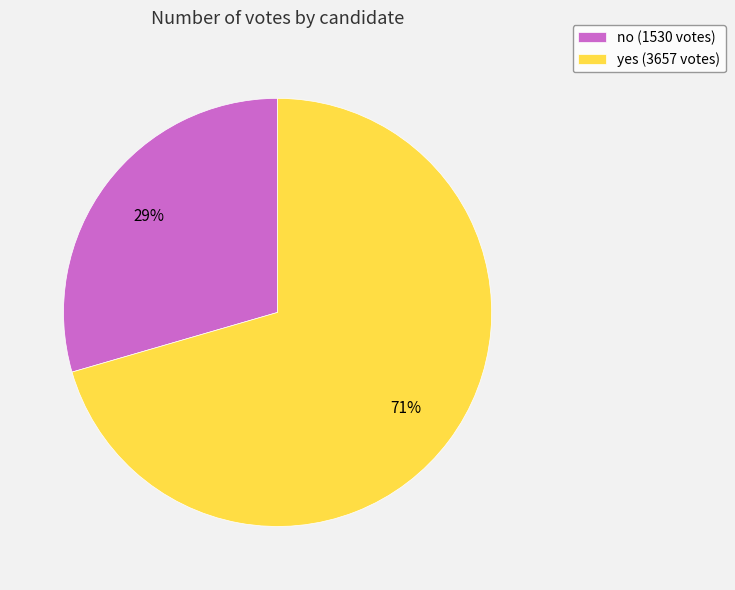

Does no (1530 votes) represent more than half of the total?

No